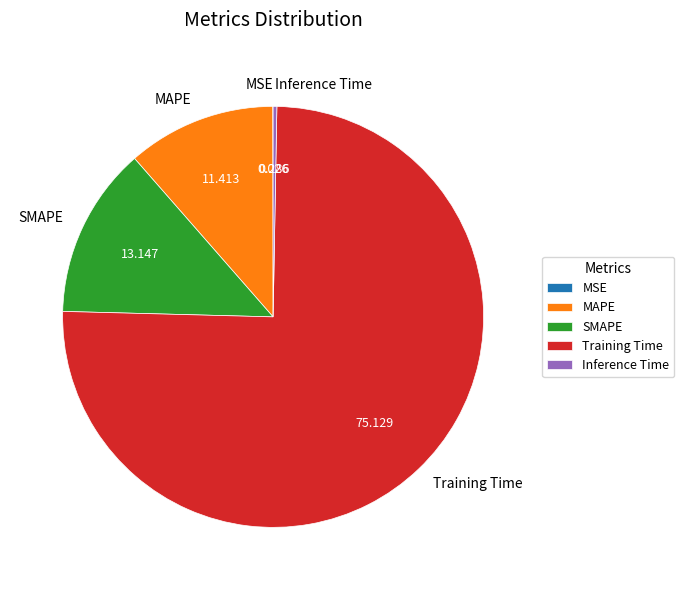

What is the largest slice in the pie chart?

Training Time